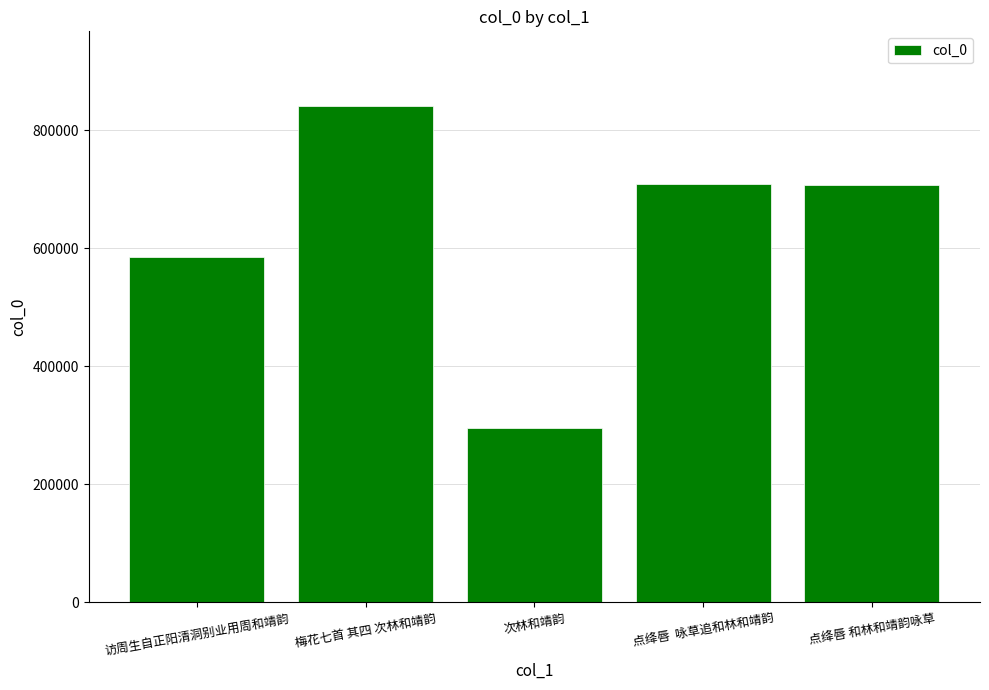

What is the label of the 3rd bar from the left?

次林和靖韵